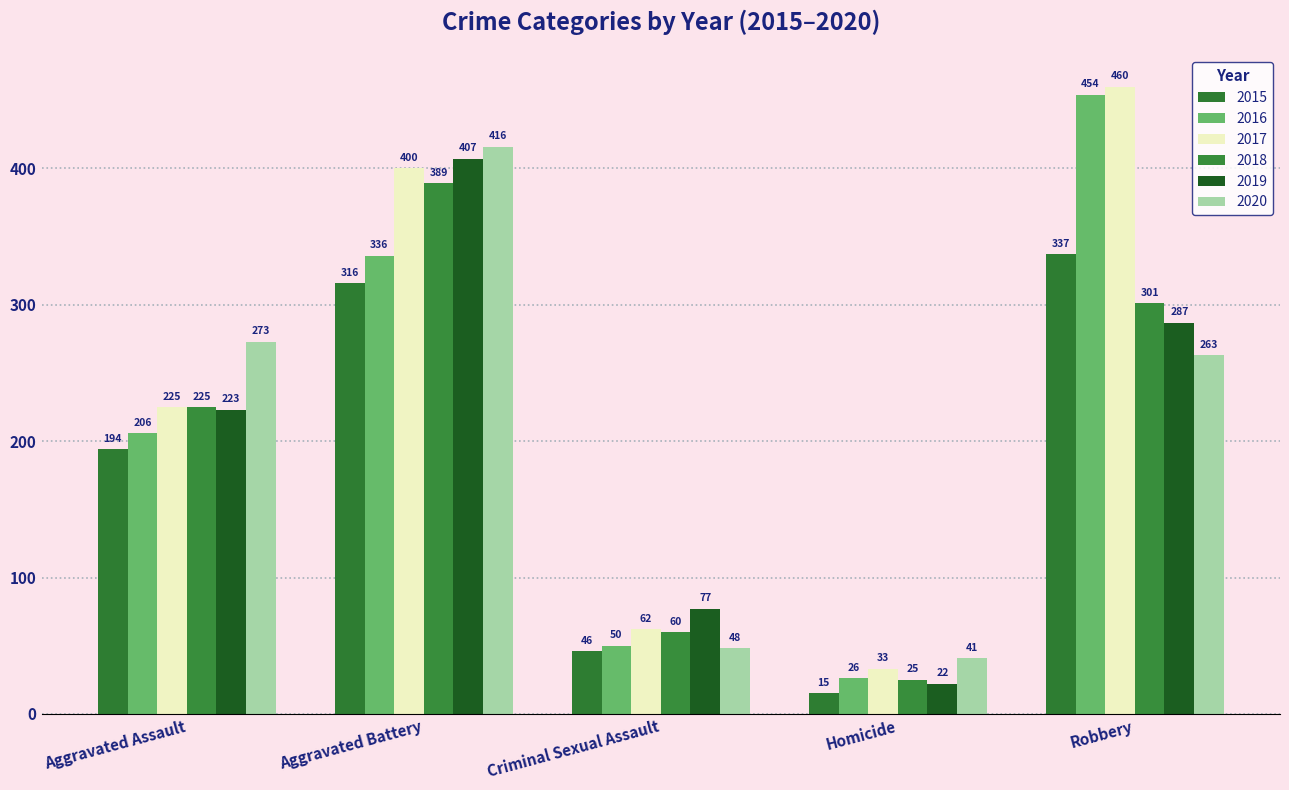

How many bars are there in each group?

6